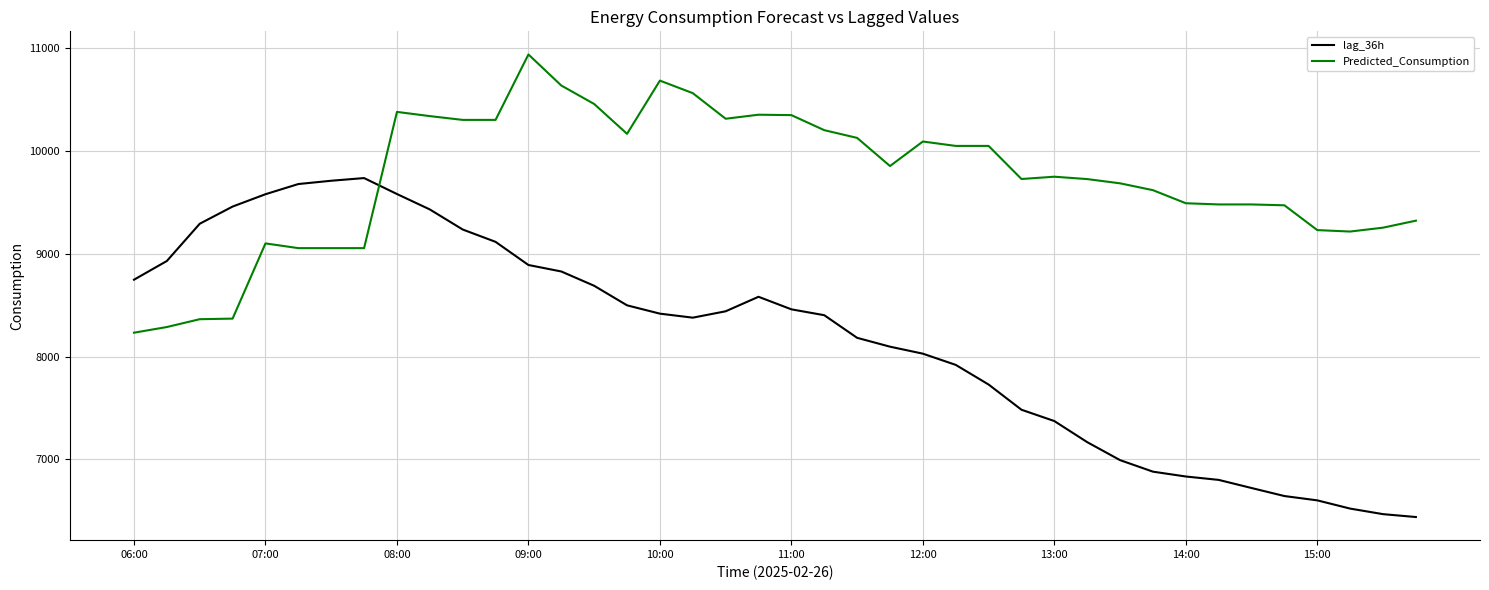

Which series has the widest spread of values?

lag_36h